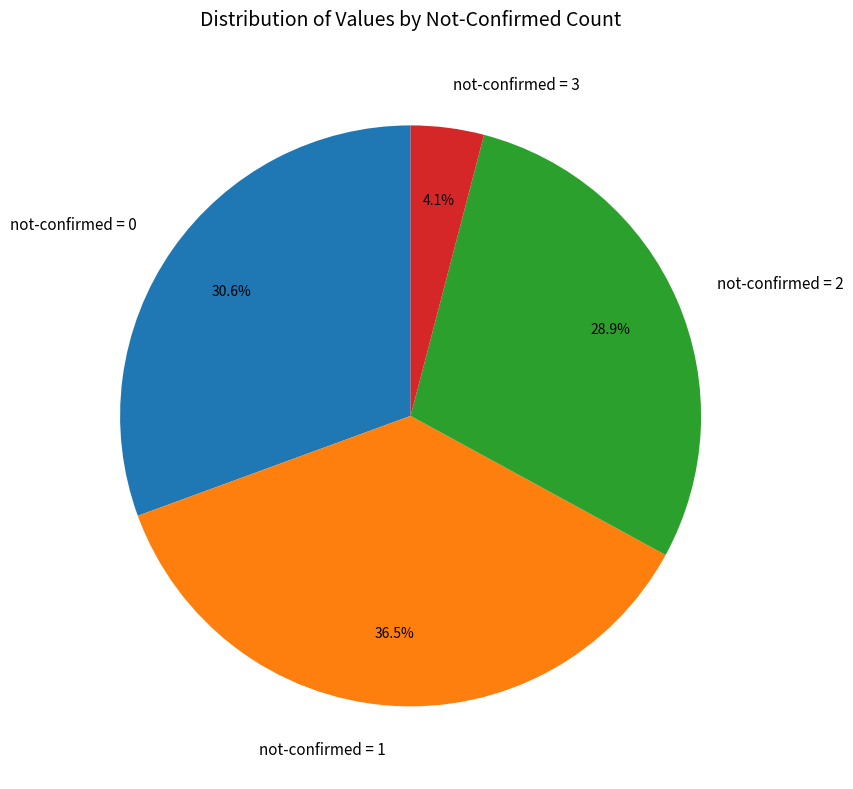

How much of the chart is everything except not-confirmed = 2?

71.1%